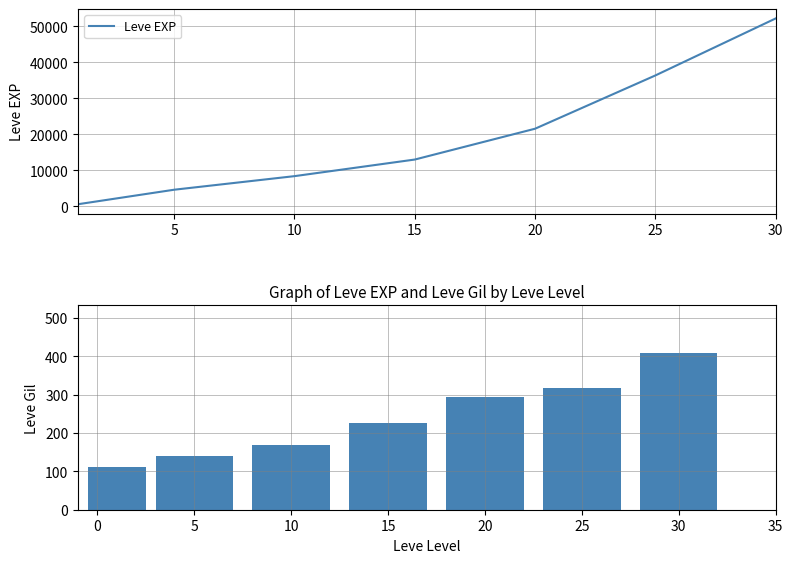

At which category is the sum across all series the highest?

30